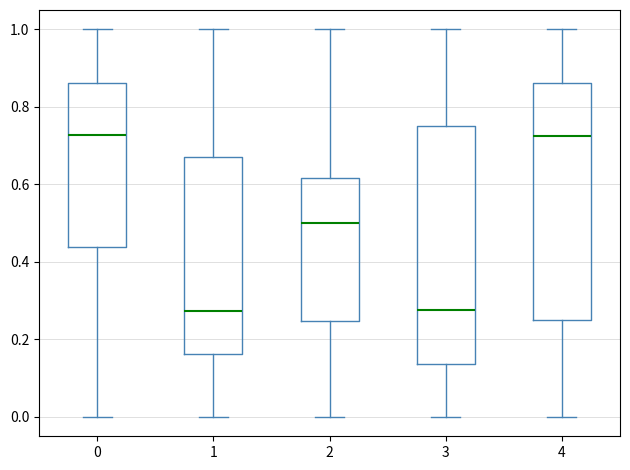

Reading left to right, read every box against the y-axis: the position of its median line, the range the box covers, and the ends of its whiskers. The values are not printed on the chart, so give them approximately, as read against the axis.

0: median 0.72, box 0.44 to 0.86, whiskers 0.00 to 1.00
1: median 0.28, box 0.16 to 0.68, whiskers 0.00 to 1.00
2: median 0.50, box 0.24 to 0.62, whiskers 0.00 to 1.00
3: median 0.28, box 0.14 to 0.74, whiskers 0.00 to 1.00
4: median 0.72, box 0.26 to 0.86, whiskers 0.00 to 1.00